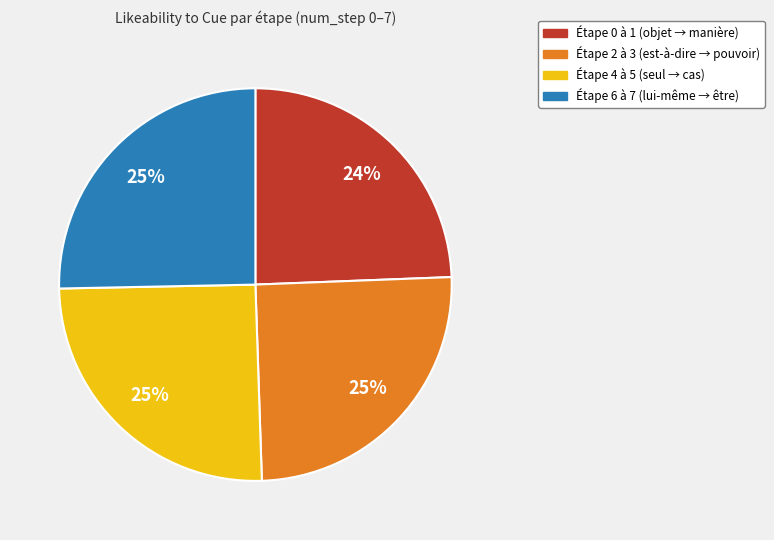

Is it true that Étape 2 à 3 (est-à-dire → pouvoir) is 39% of the pie?

False